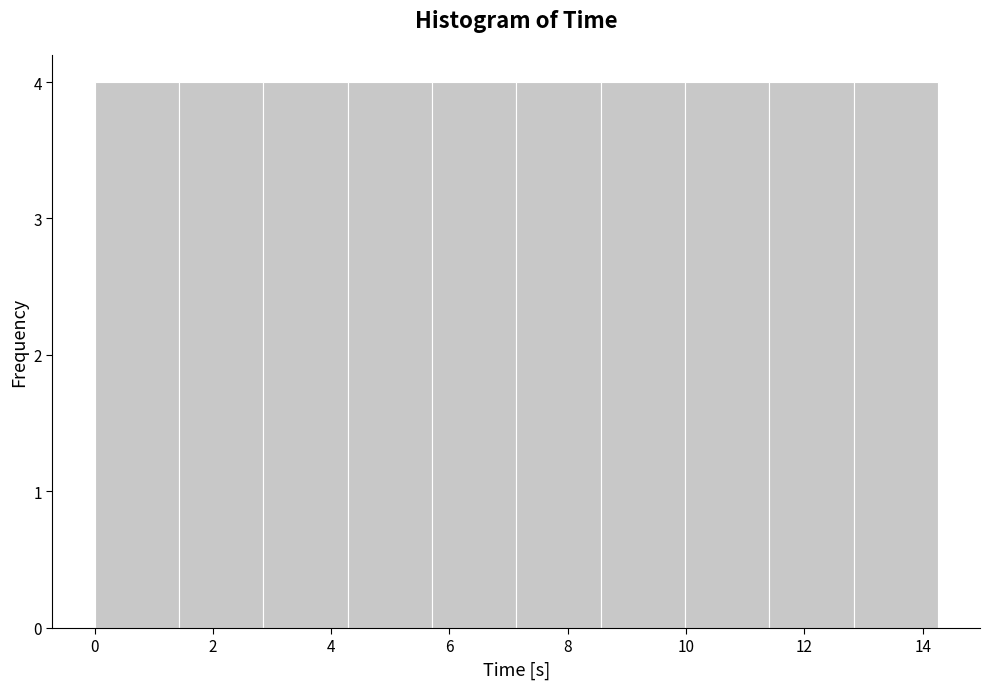

Reading left to right, transcribe this chart: for each bar, give the range it covers on the x-axis and its height. Neither the bar edges nor the heights are printed on the chart, so give them approximately, as read against the axes.

0.0 to 1.4: 4
1.4 to 2.8: 4
2.8 to 4.2: 4
4.2 to 5.8: 4
5.8 to 7.2: 4
7.2 to 8.6: 4
8.6 to 10.0: 4
10.0 to 11.4: 4
11.4 to 12.8: 4
12.8 to 14.2: 4